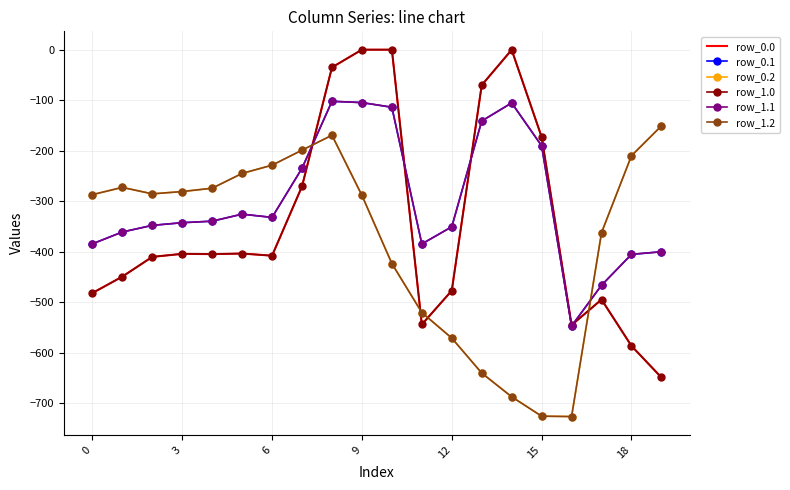

How many values in the row_0.2 series are below -285?

11